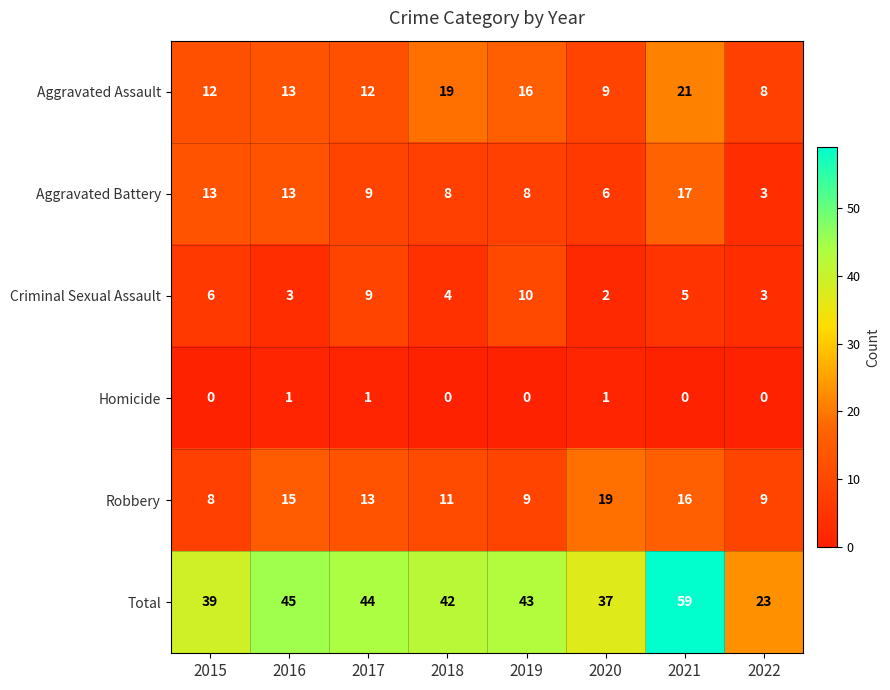

At which label is Aggravated Assault closest to 14?

2016